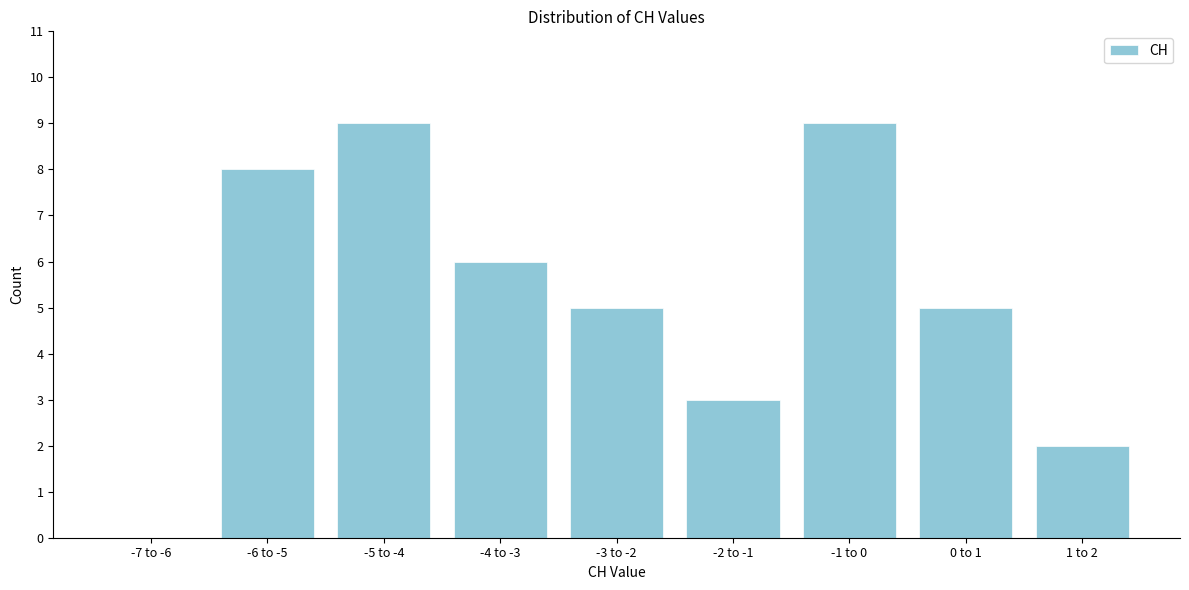

Reading left to right, list all the values displayed in this chart.

-7 to -6=0	-6 to -5=8	-5 to -4=9	-4 to -3=6	-3 to -2=5	-2 to -1=3	-1 to 0=9	0 to 1=5	1 to 2=2